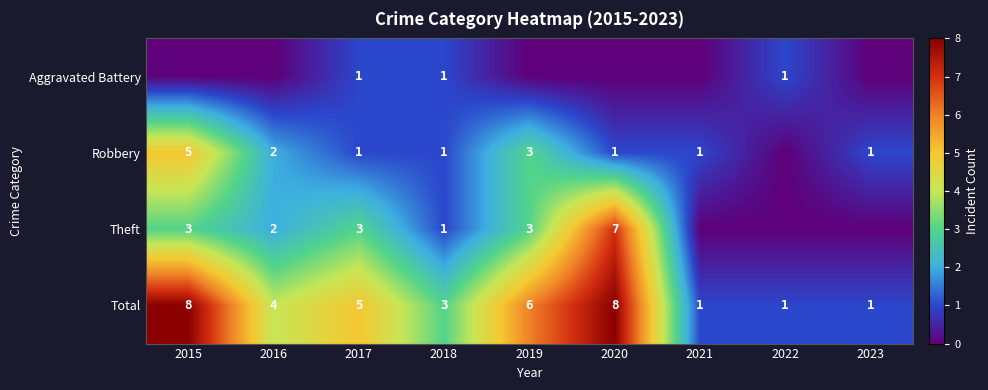

Where does the Theft series first go above 2?

2015